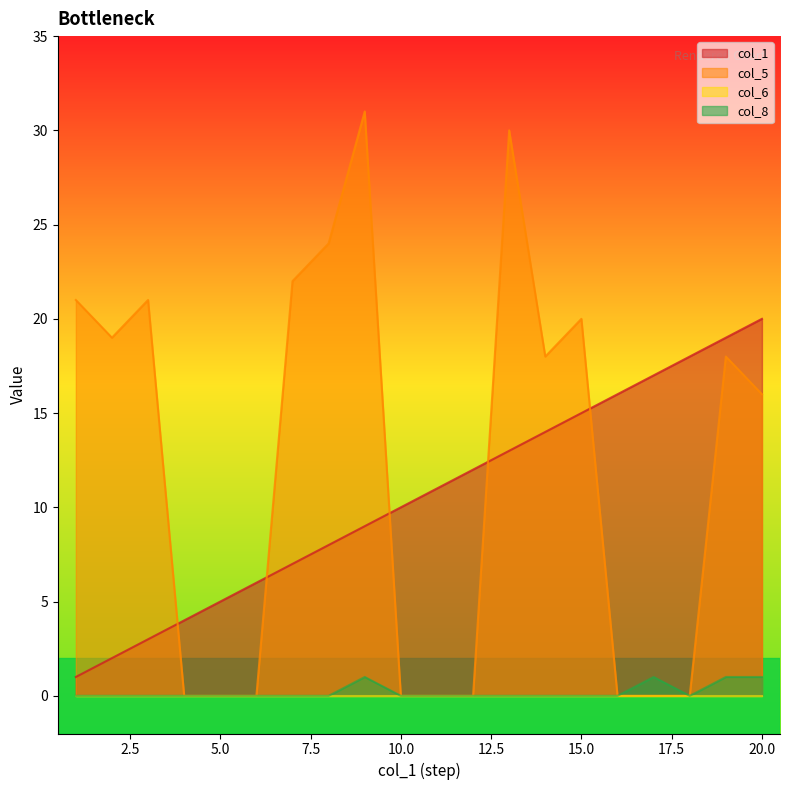

In col_5, how many points are higher than both neighbors (excluding endpoints)?

5